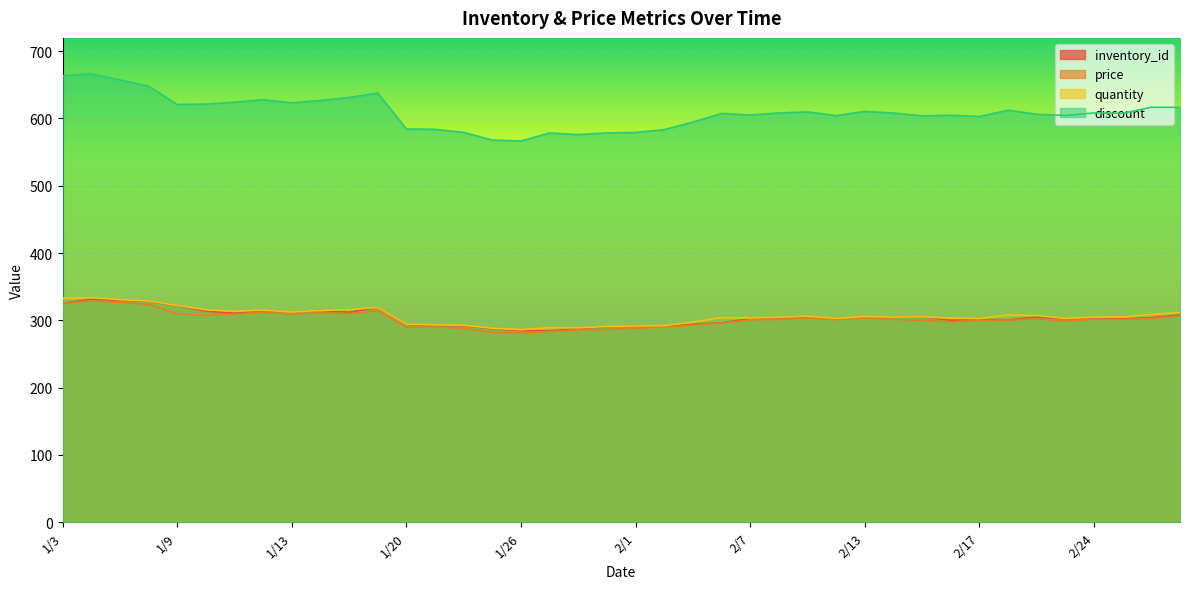

At which label is price closest to 305?

2/13